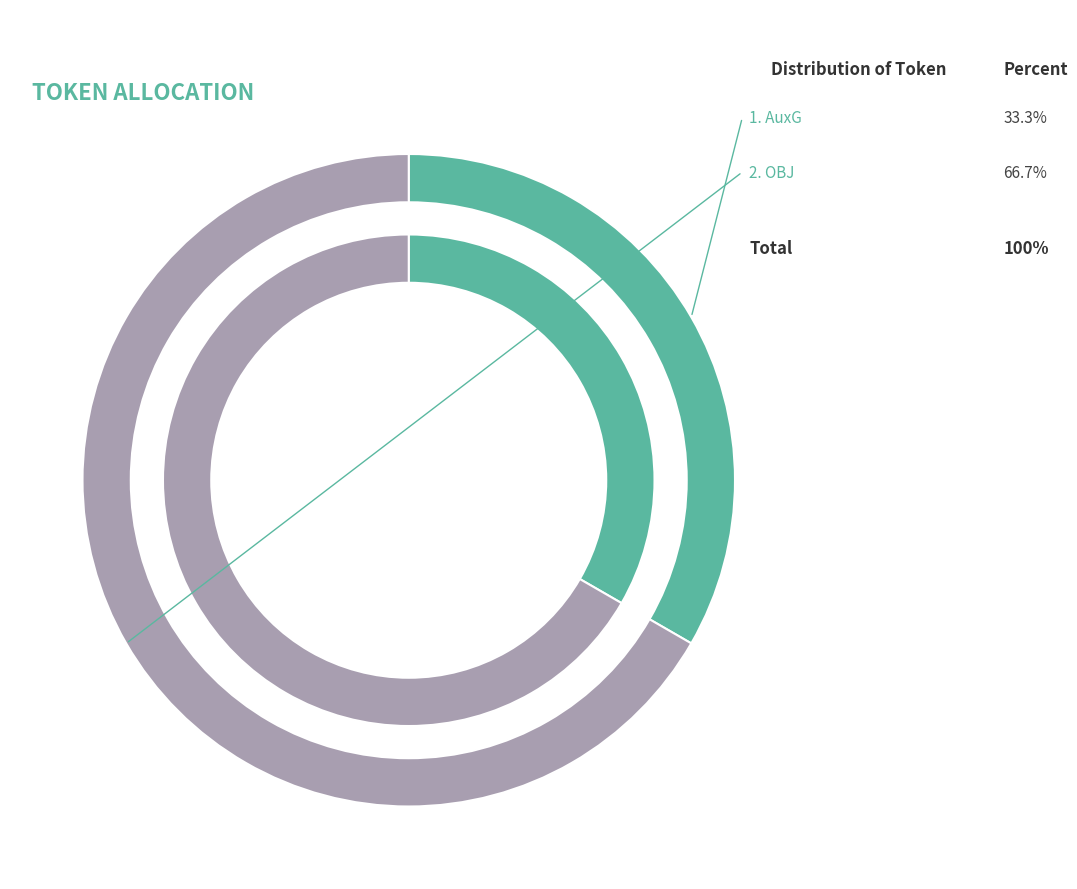

How many slices are in this pie chart?

2